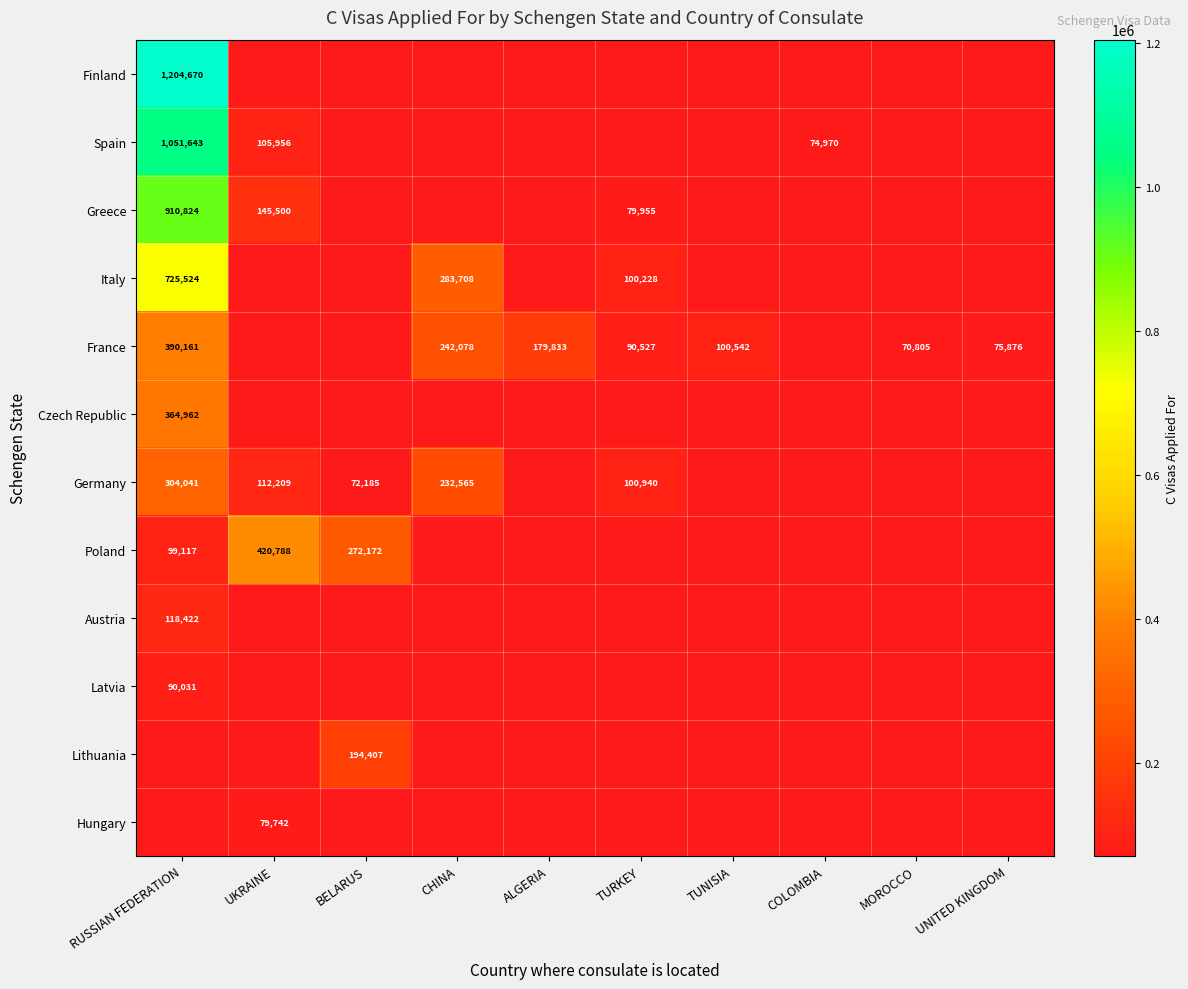

What is the sum of the France values at TUNISIA and ALGERIA?

280375